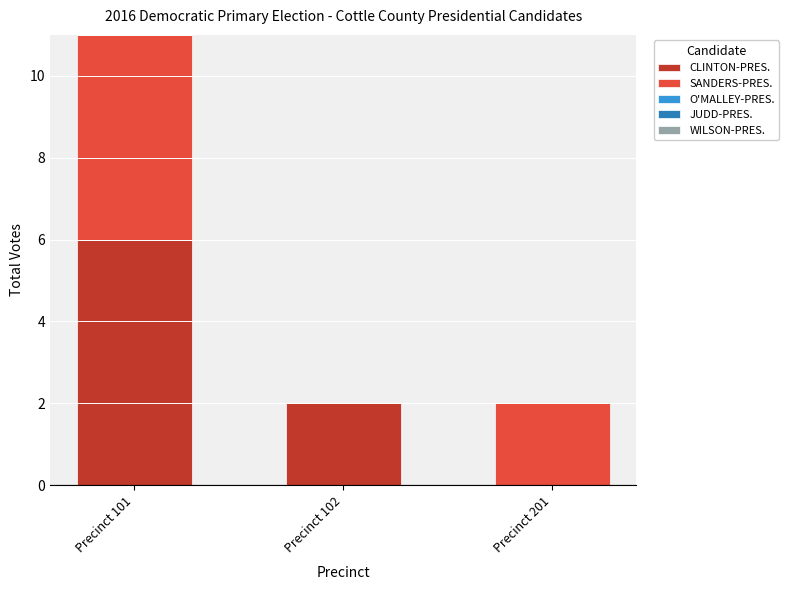

Are the bars horizontal?

No